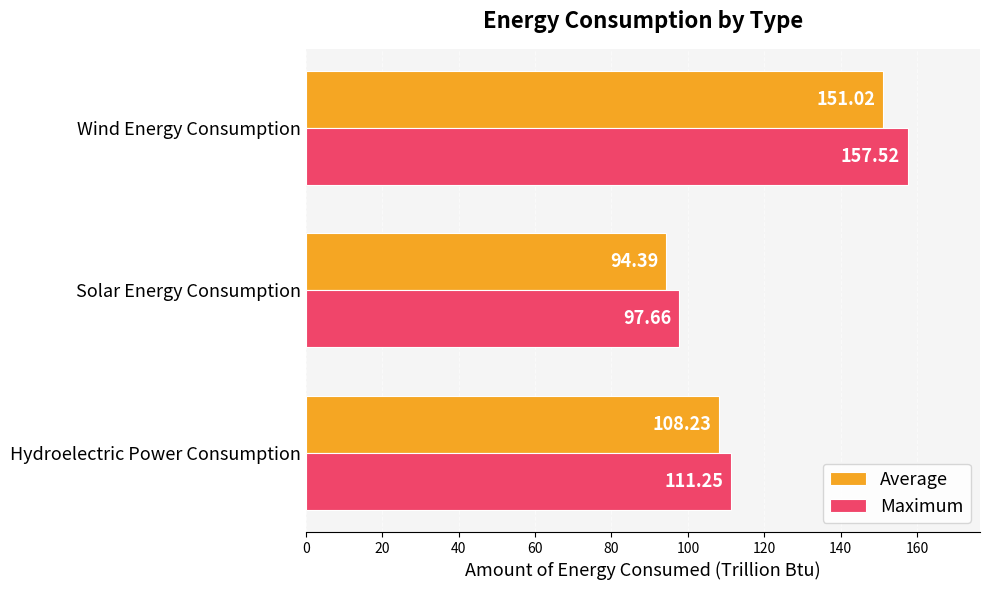

Rank the categories by Average value from lowest to highest.

Solar Energy Consumption, Hydroelectric Power Consumption, Wind Energy Consumption